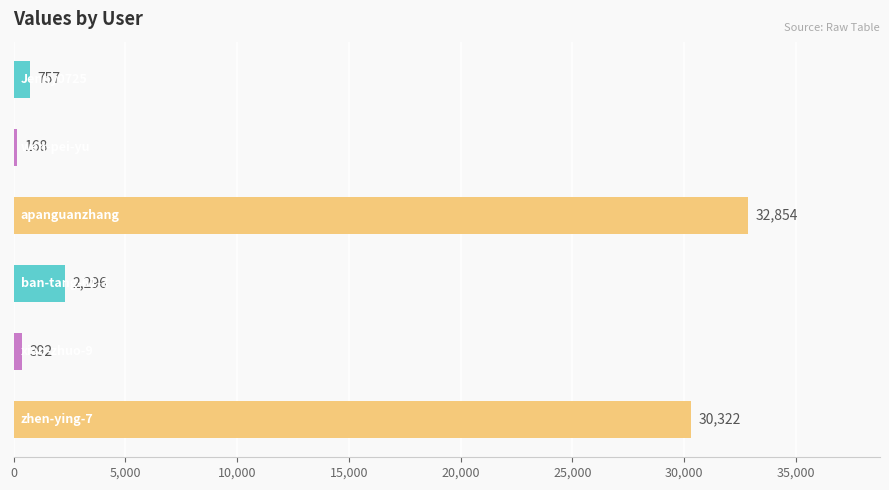

What is the difference between the maximum and minimum values?

32686